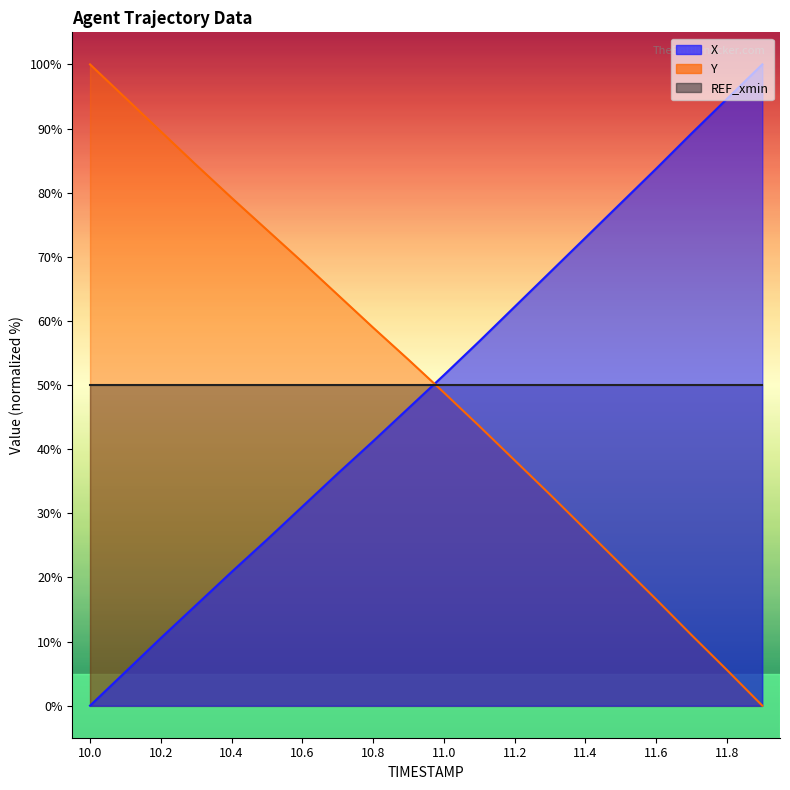

The Y series shows 41.2 at 10.0. True or false?

False